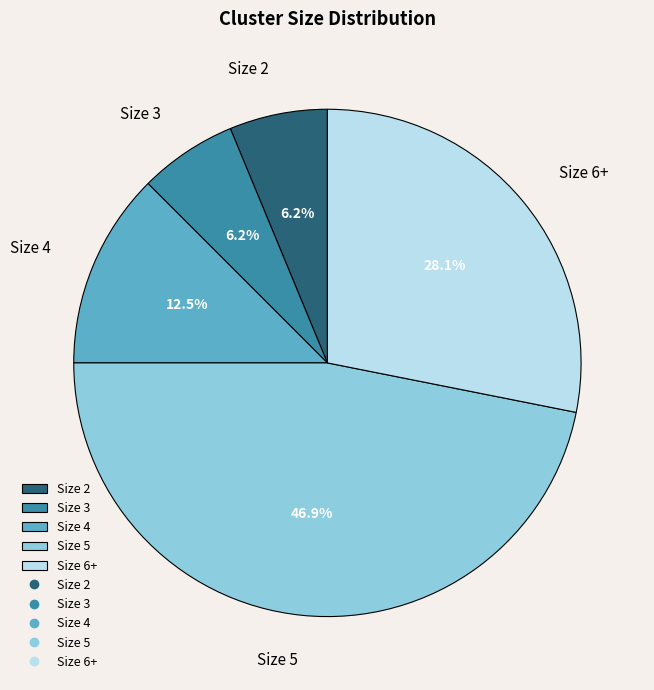

Which slice is the largest?

Size 5